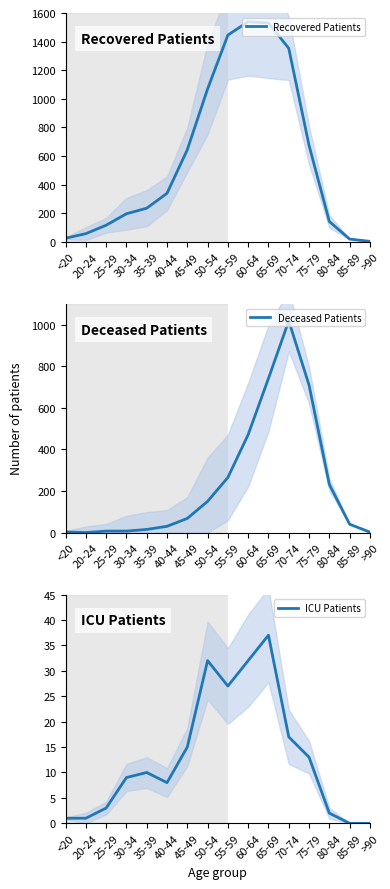

List the labels in order of ICU Patients value, largest first.

65-69, 50-54, 60-64, 55-59, 70-74, 45-49, 75-79, 35-39, 30-34, 40-44, 25-29, 80-84, <20, 20-24, 85-89, >90